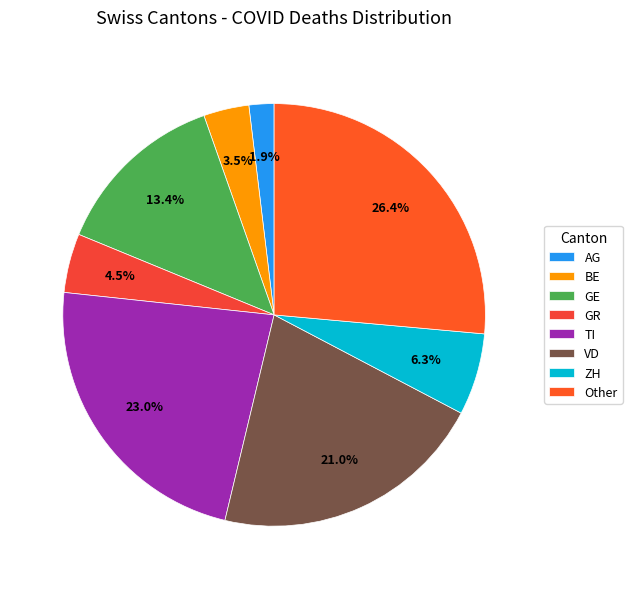

What is the largest slice in the pie chart?

Other